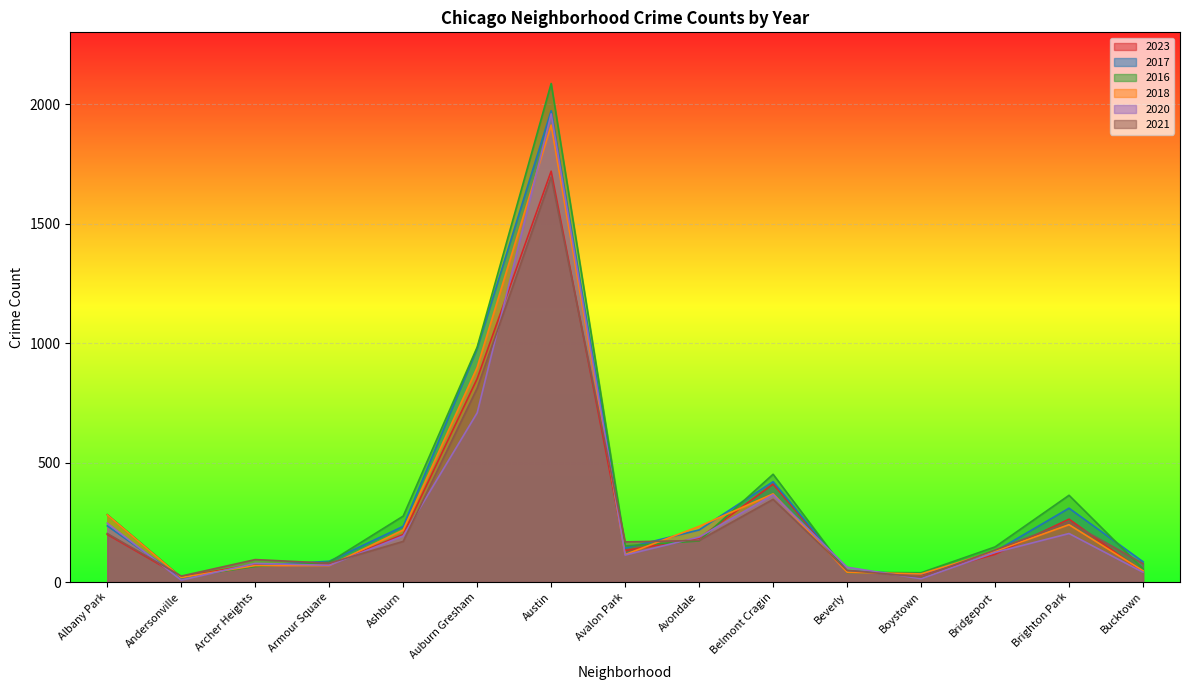

At which category does the chart reach its minimum across all series?

Andersonville